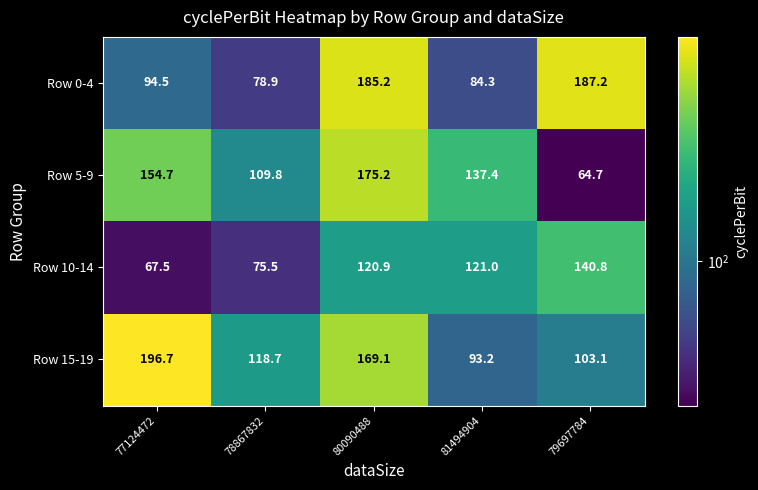

Reading left to right, list all the values displayed in this chart.

Row 0-4: 94.5	78.9	185.2	84.3	187.2
Row 5-9: 154.7	109.8	175.2	137.4	64.7
Row 10-14: 67.5	75.5	120.9	121.0	140.8
Row 15-19: 196.7	118.7	169.1	93.2	103.1